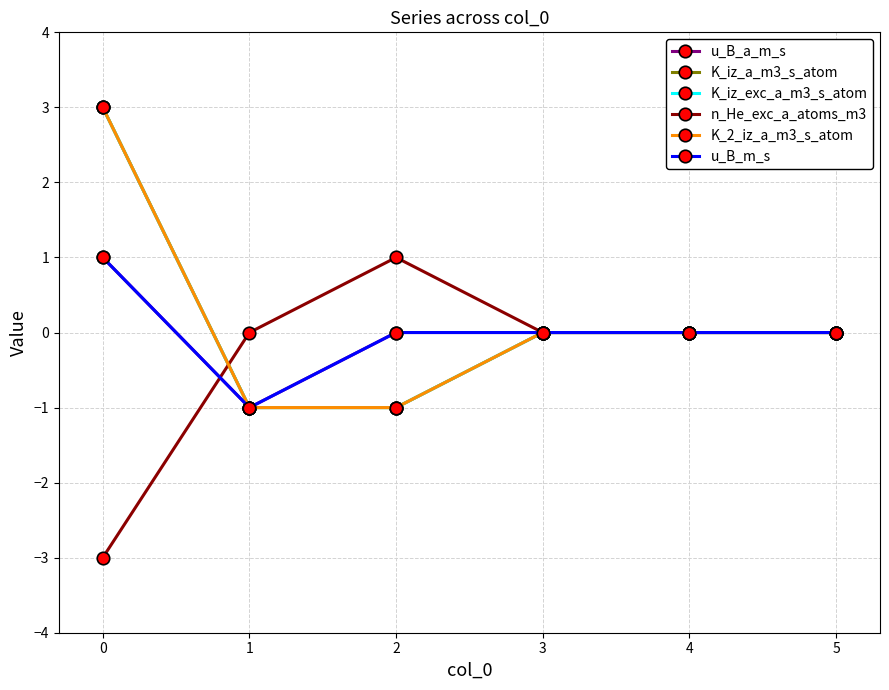

Is this an area chart (filled region under the line)?

No